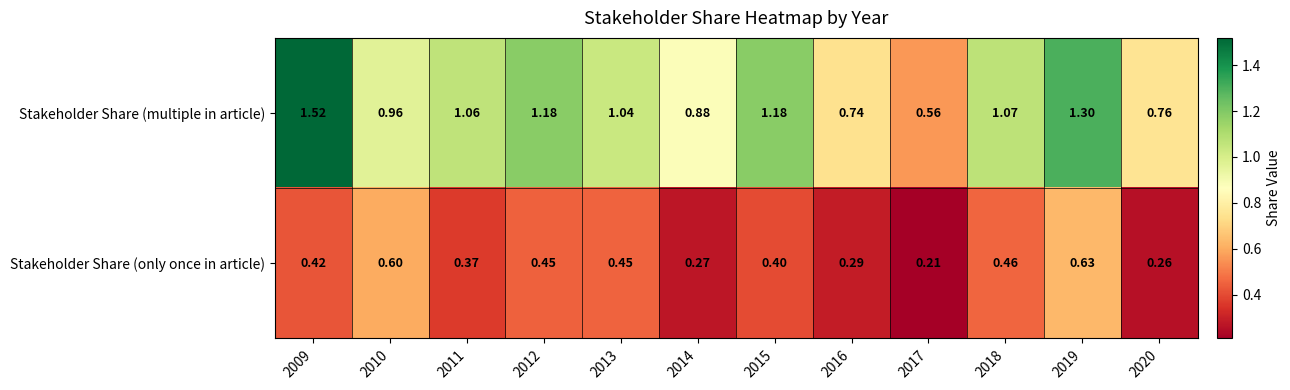

At which category does the chart reach its peak across all series?

2009